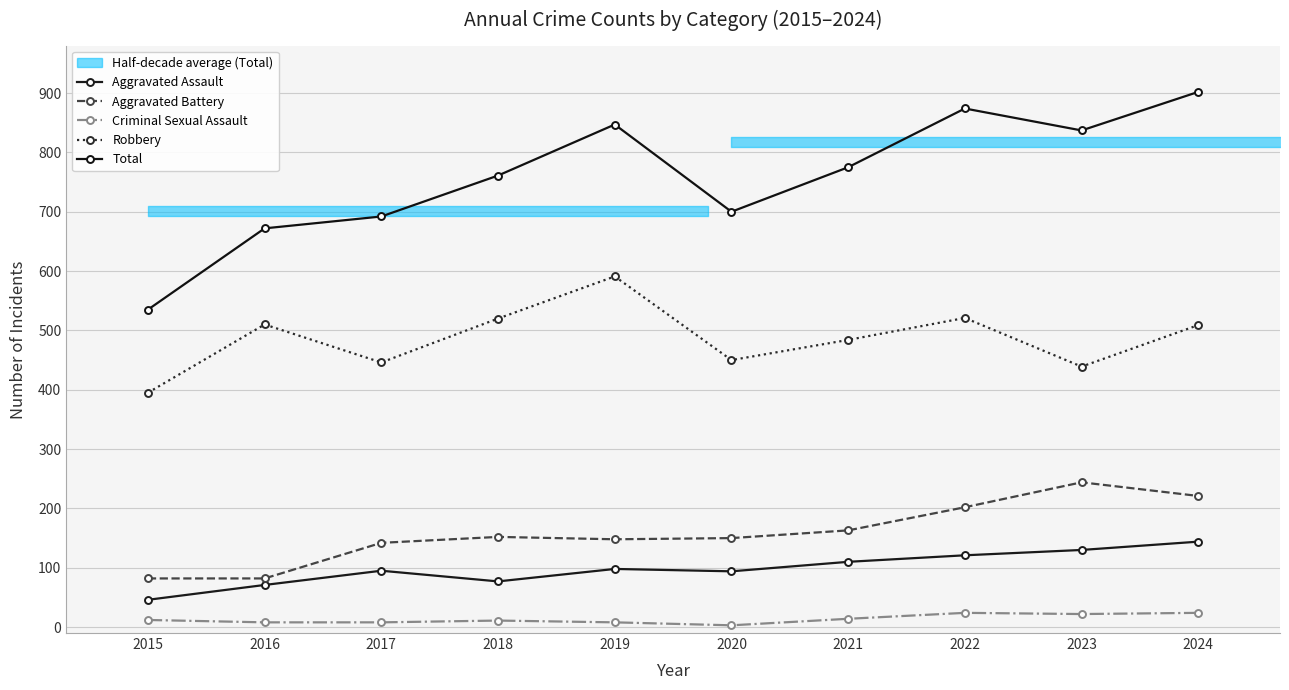

How many interior local peaks does the Robbery series have?

3